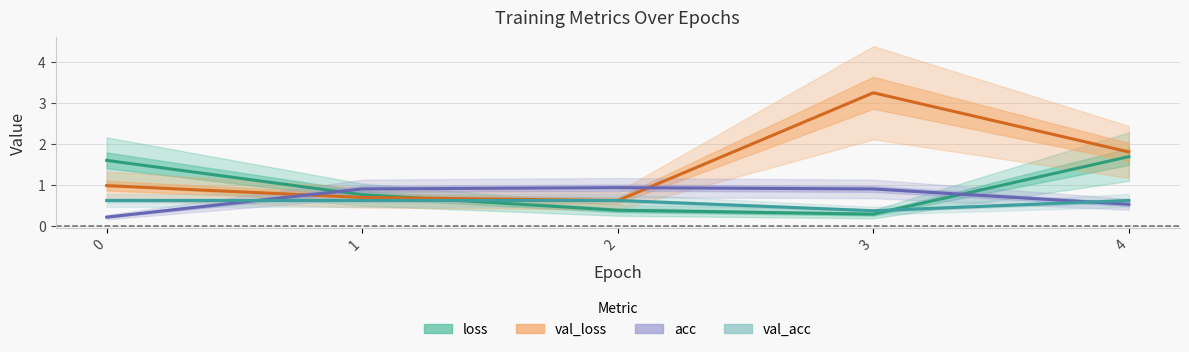

True or false: val_acc has more than 1 points higher than both neighbors.

False